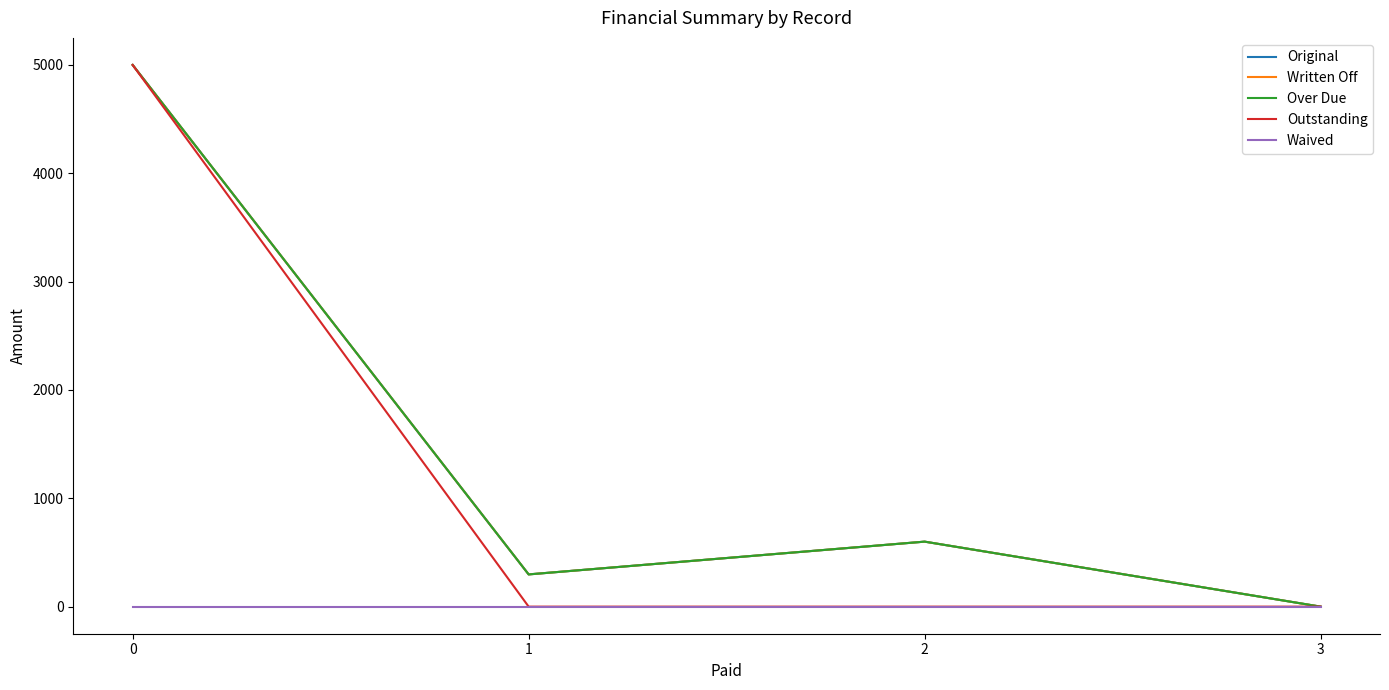

At which category does Over Due reach its first local valley?

1